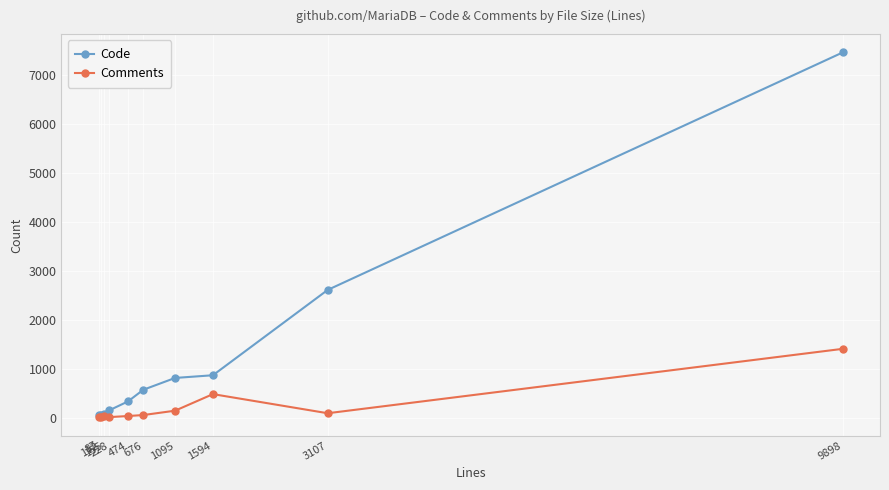

Which series has the largest range (max minus min)?

Code